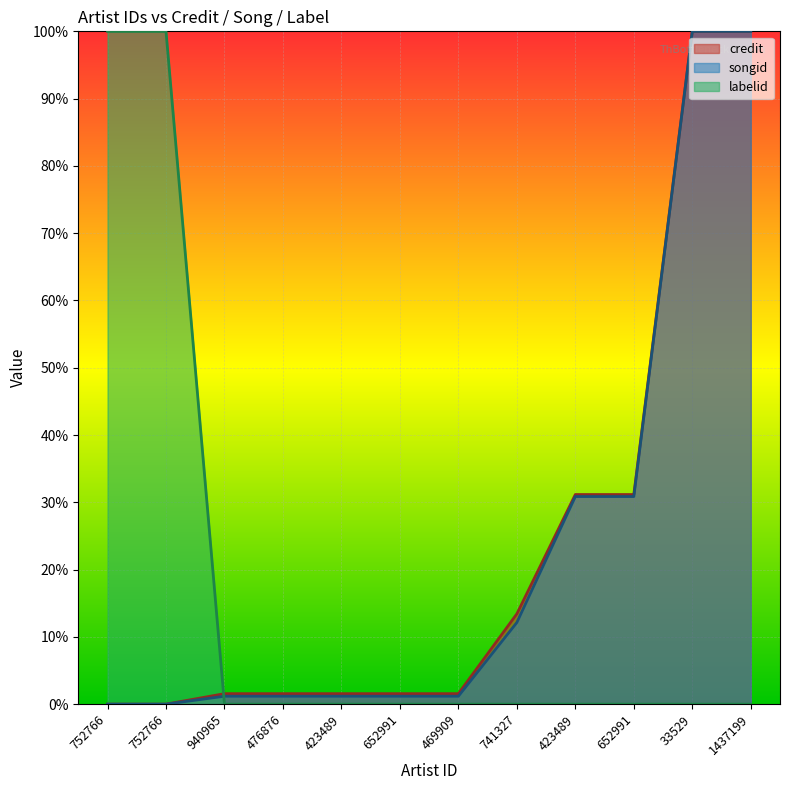

How many values in the credit series are below 1?

2